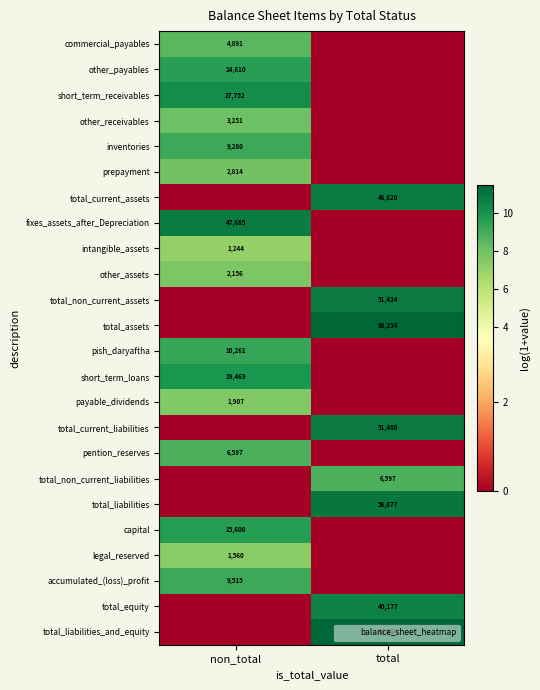

How many series are shown in this chart?

24